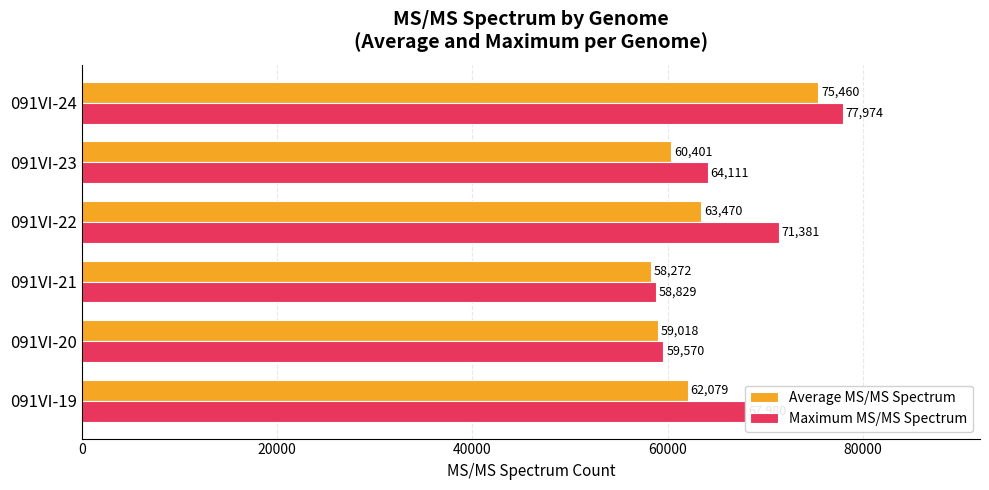

What is the difference between the maximum and minimum values in the Maximum MS/MS Spectrum series?

19145.0